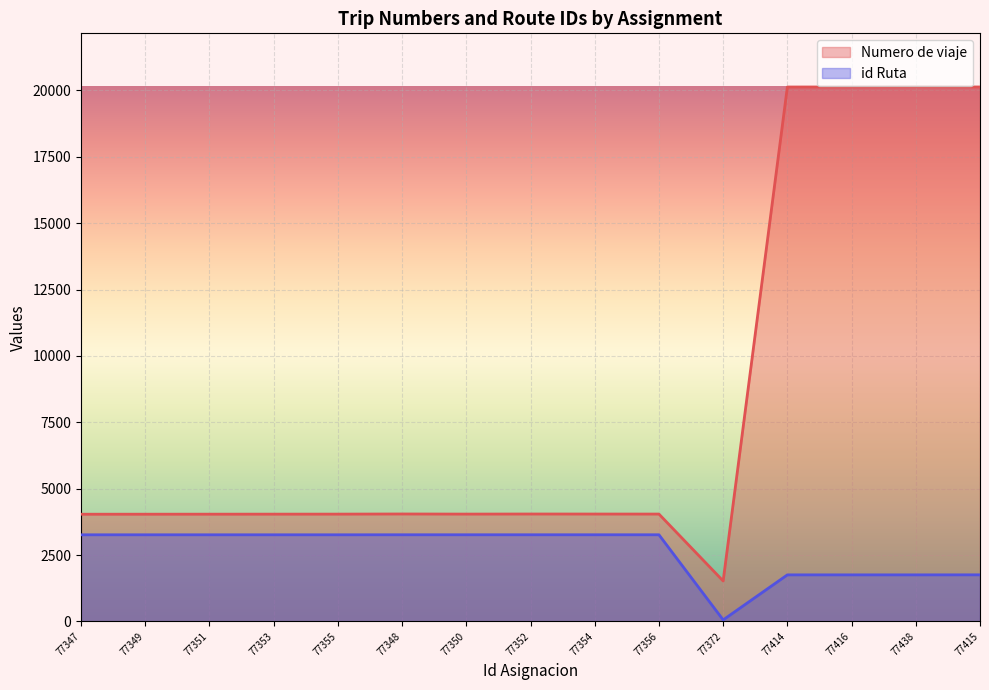

What is the total value across all series at 77372?

1578